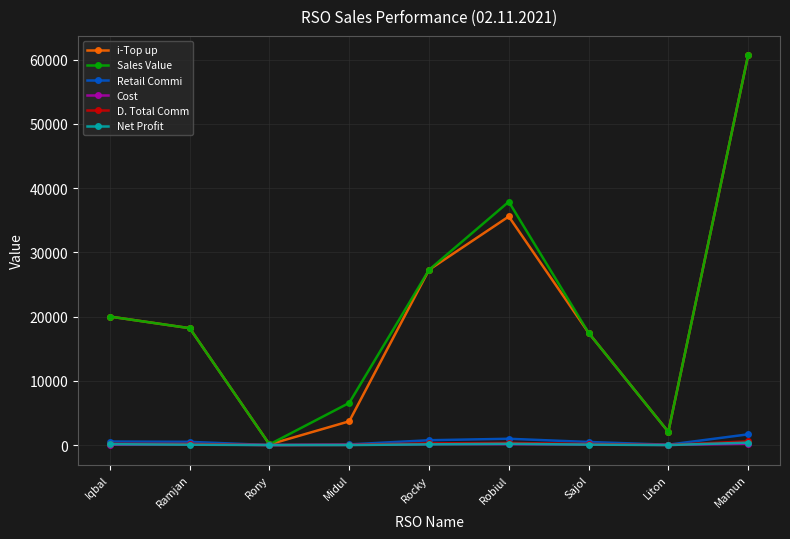

At which category is the sum across all series the highest?

Mamun